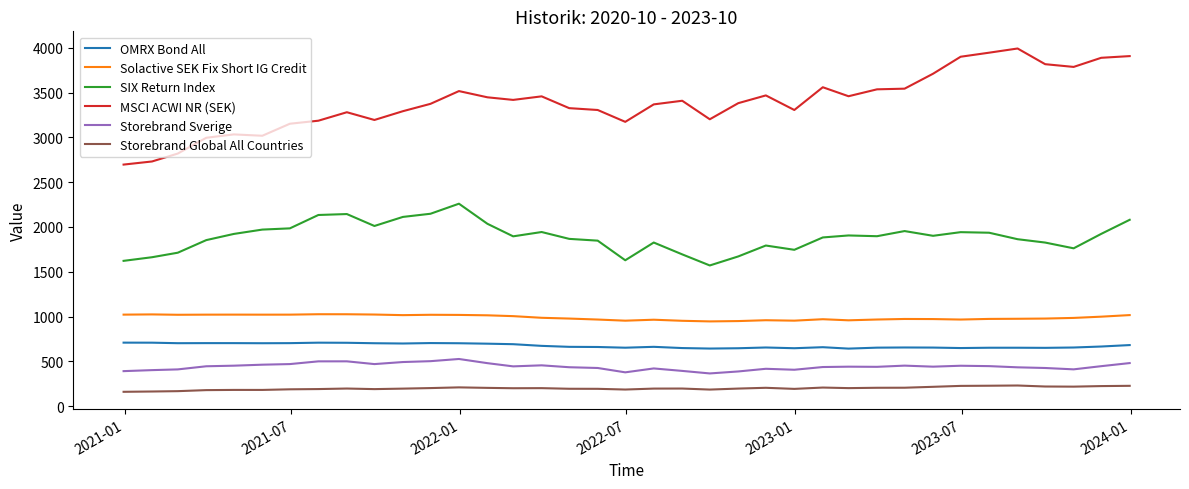

Rank the series by their maximum value, from highest to lowest.

MSCI ACWI NR (SEK), SIX Return Index, Solactive SEK Fix Short IG Credit, OMRX Bond All, Storebrand Sverige, Storebrand Global All Countries